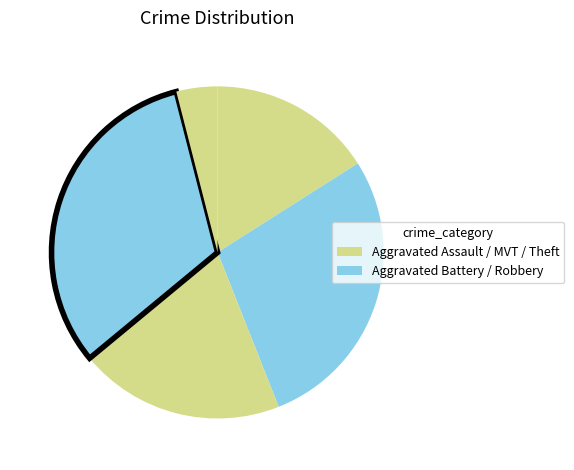

Count the number of slices in the pie.

5